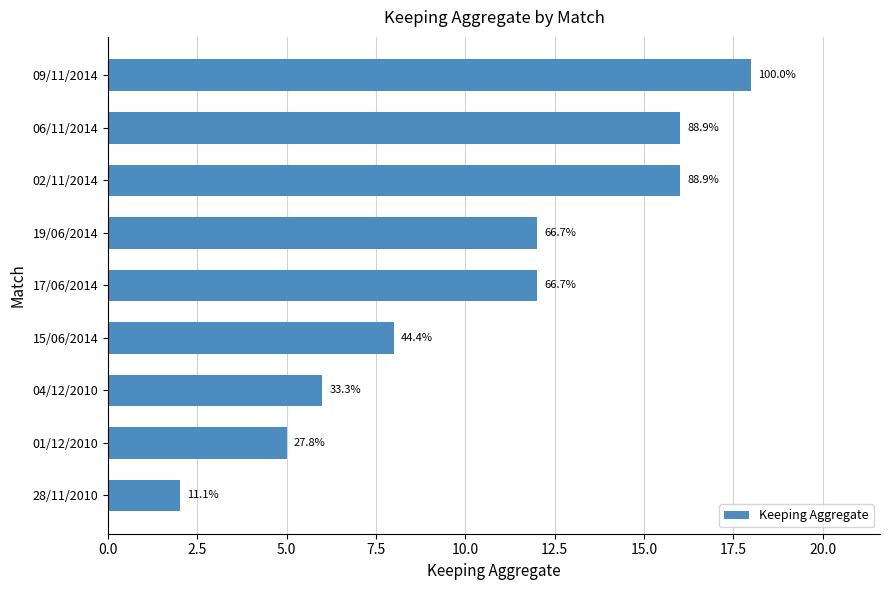

How many bars are there in total?

9